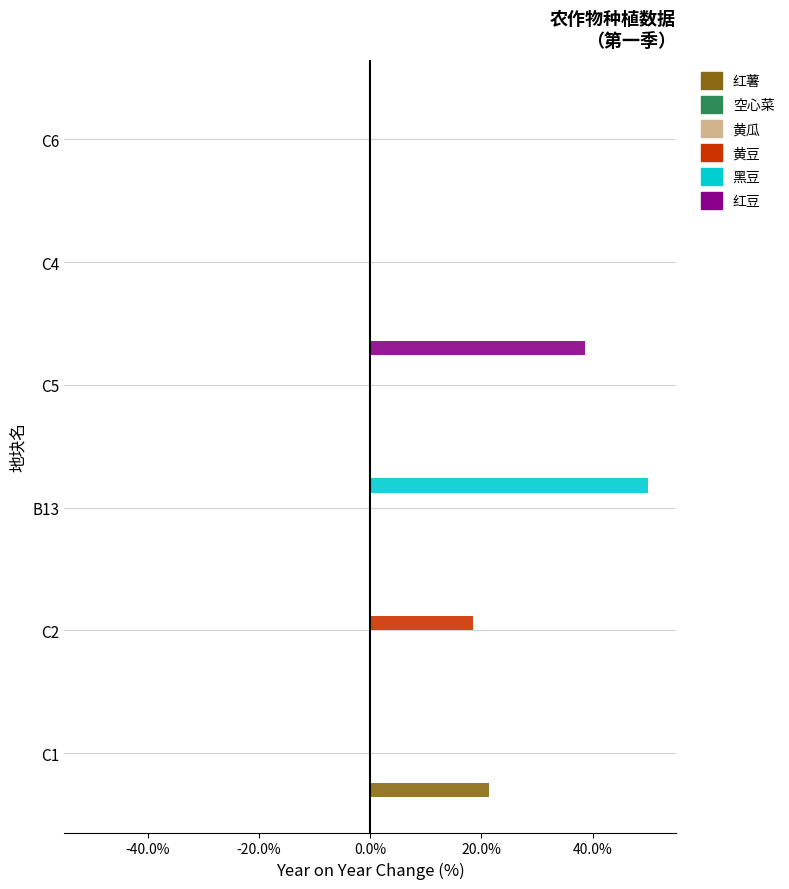

How many bars are there in total?

36